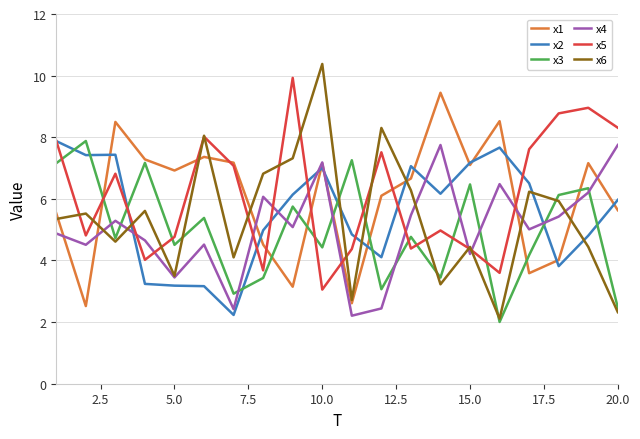

What is the greatest value displayed?

10.4